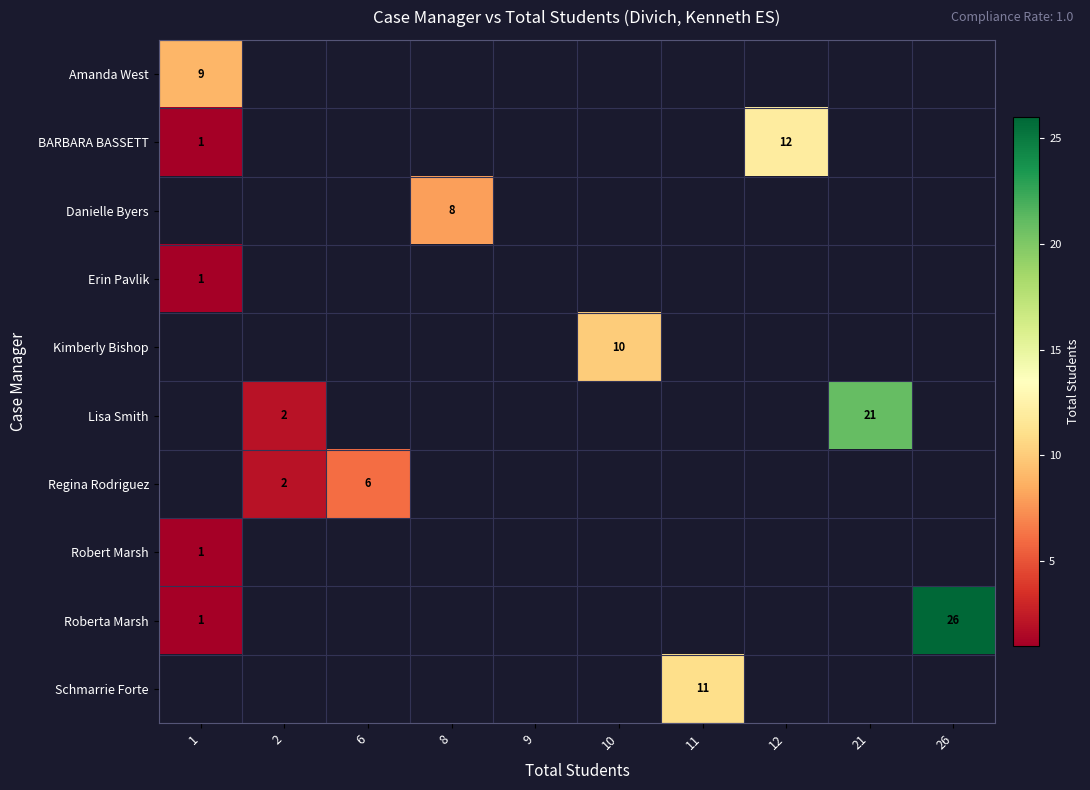

The Regina Rodriguez series shows 2 at 2. True or false?

True